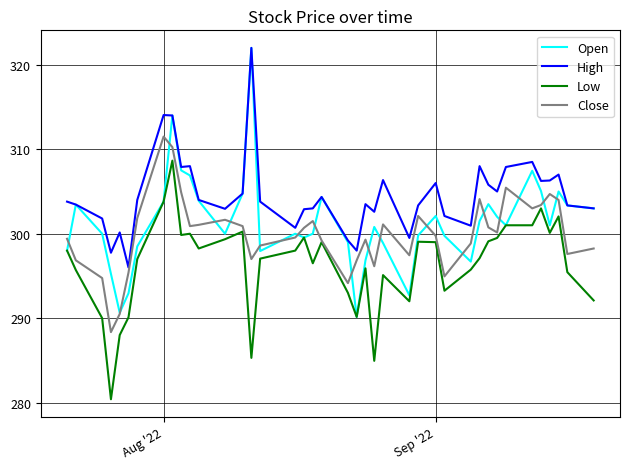

List the series in order of their overall mean, lowest first.

Low, Close, Open, High